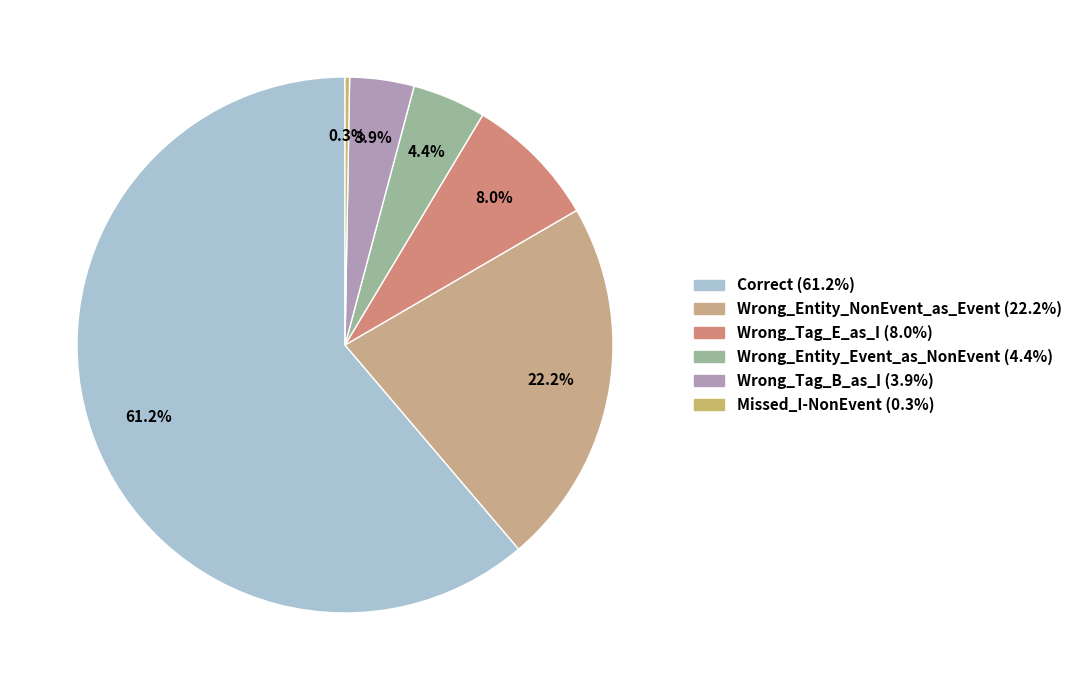

To the nearest percent, what is the difference between the largest and smallest slice percentages?

61%